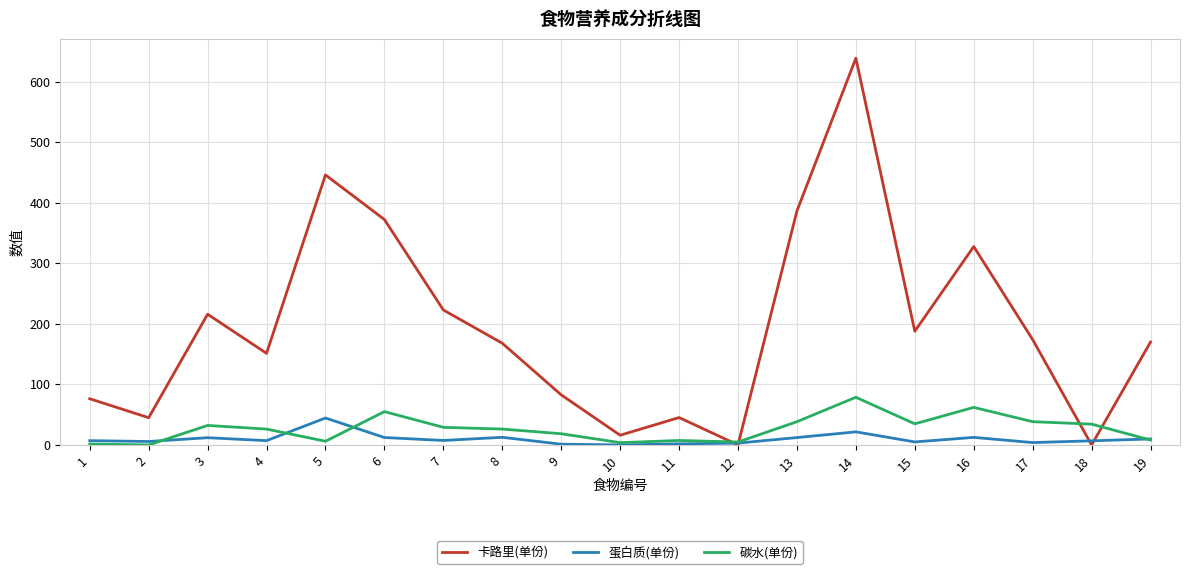

Is it true that 卡路里(单份) equals 170.0 at 19?

True